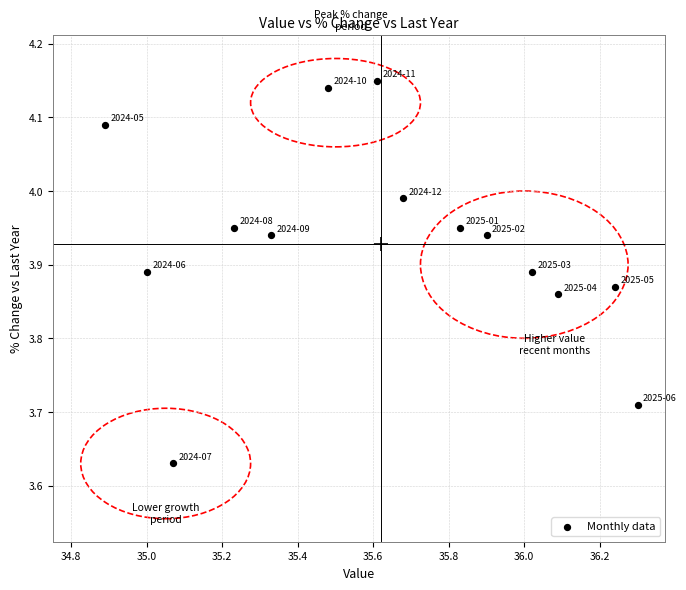

What is the range of Y values (max minus min)?

0.5